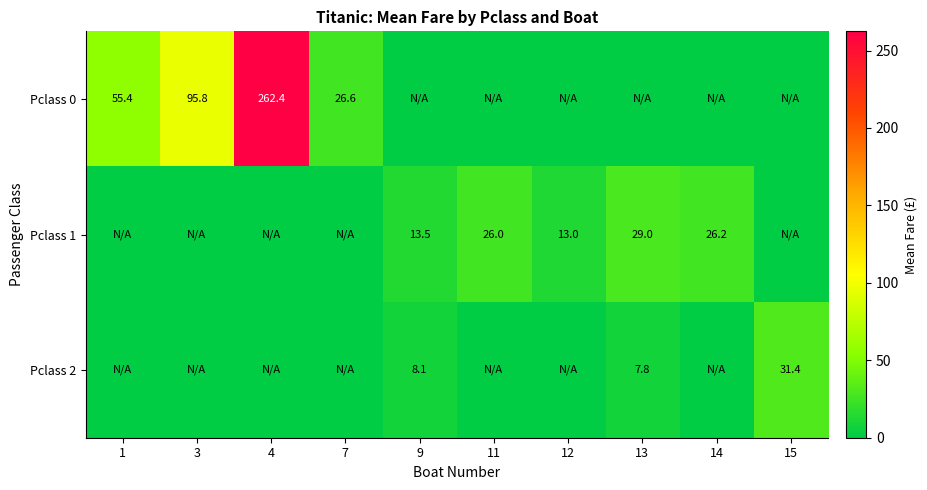

The Pclass 0 series shows 26.6 at 7. True or false?

True